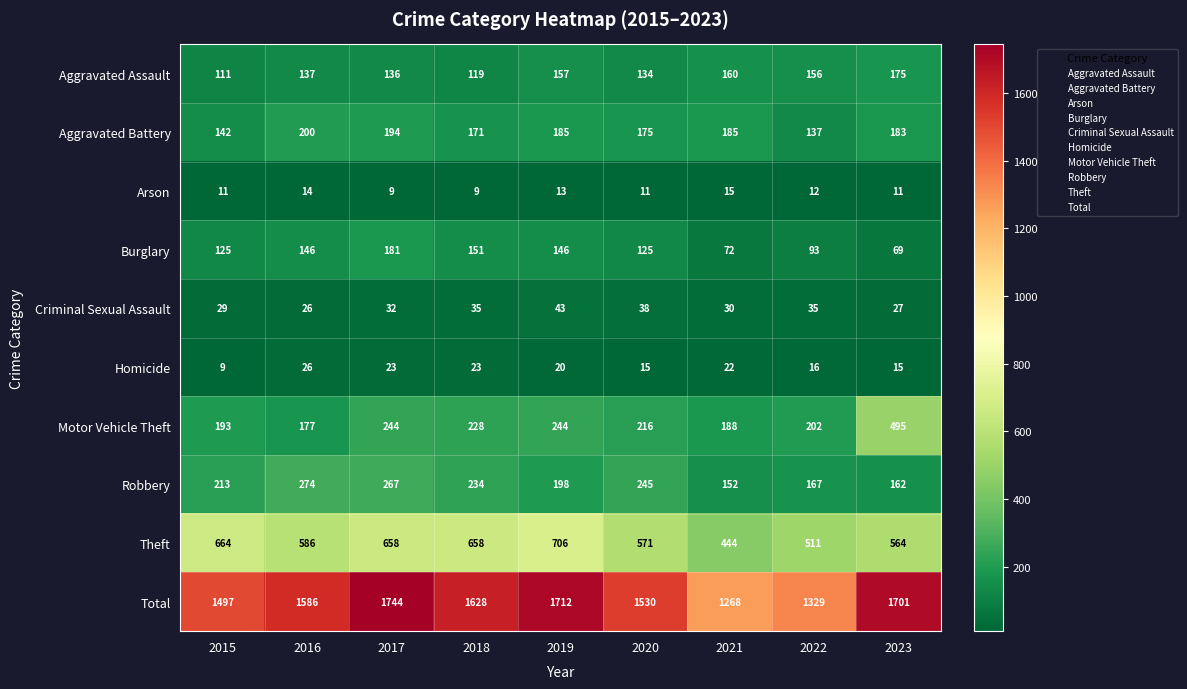

At which label does Theft first exceed 586?

2015